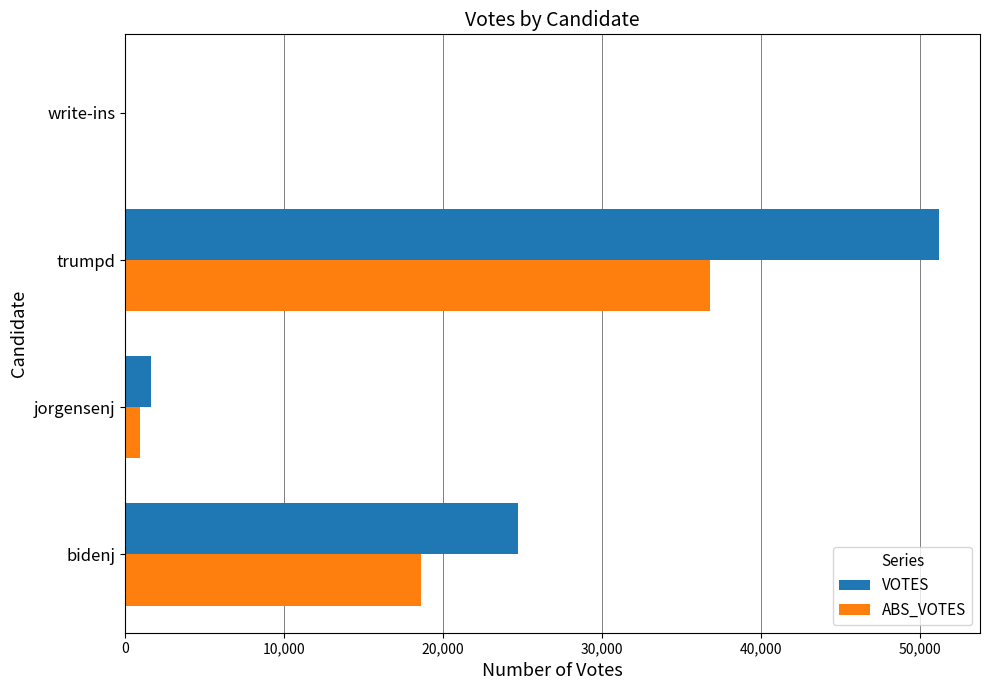

What is the maximum value shown in the chart?

51219